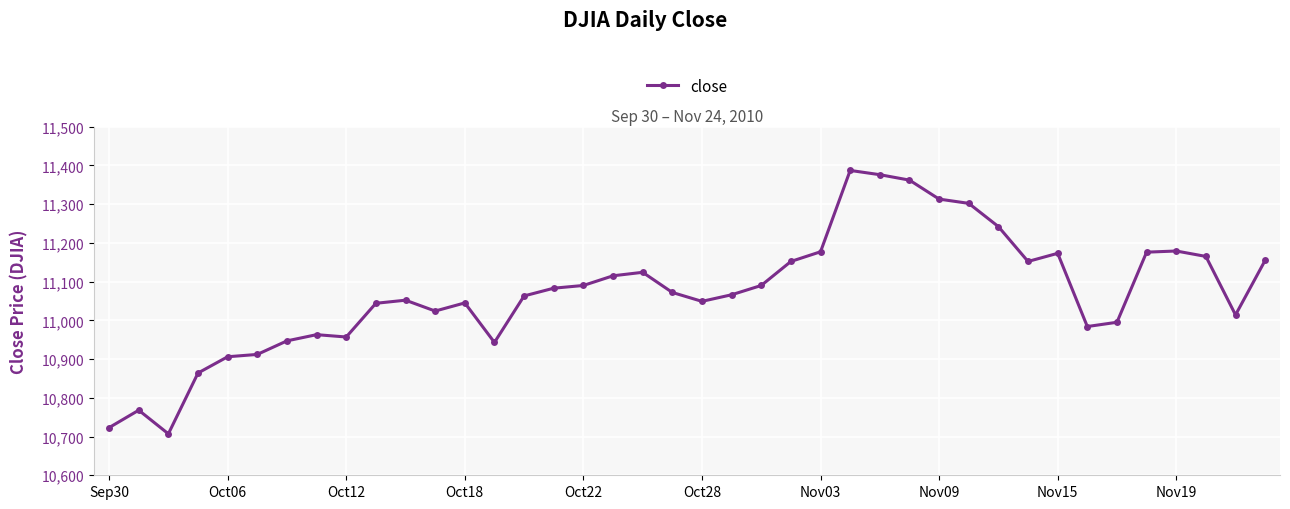

What is the value of the 29th point from the left?

11313